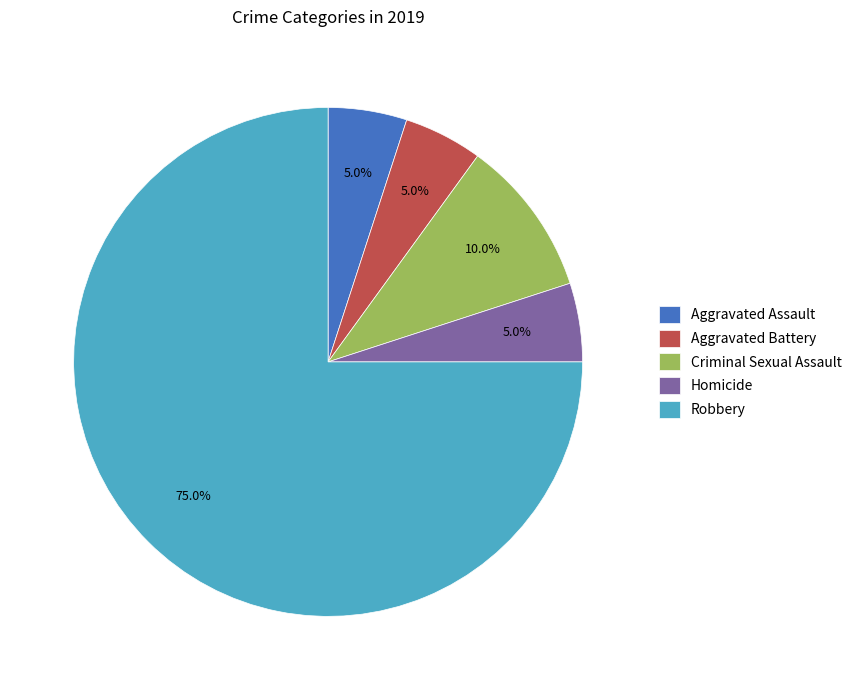

What is the ratio of the value at Criminal Sexual Assault to the value at Robbery?

0.1